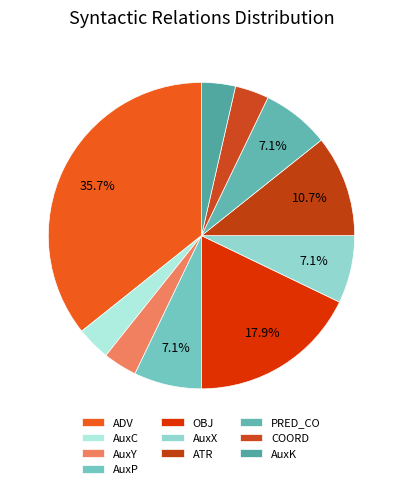

What is the total percentage of OBJ and COORD?

21.4%